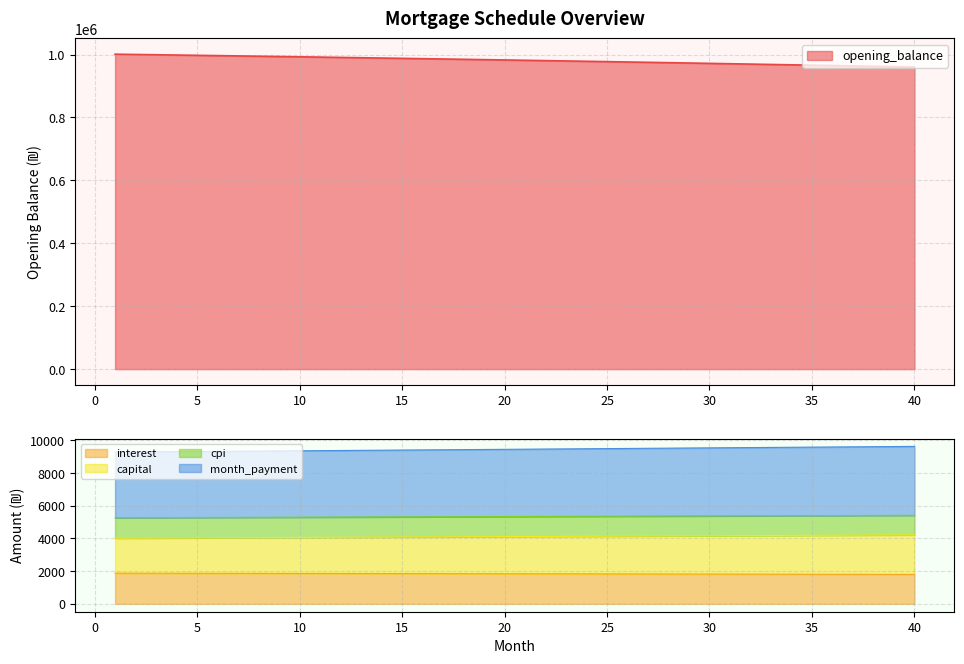

What is the difference between the maximum and minimum values in the opening_balance series?

40912.4